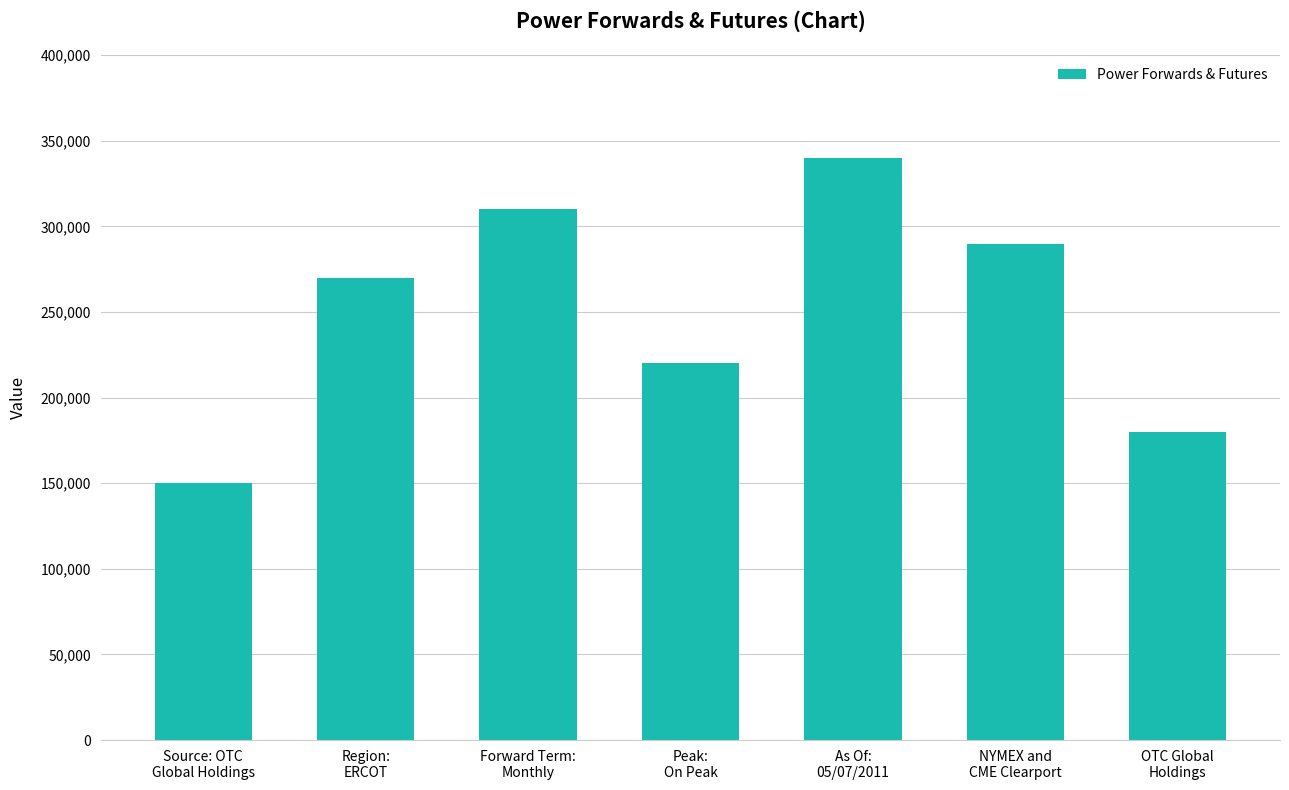

What is the average value?

251429